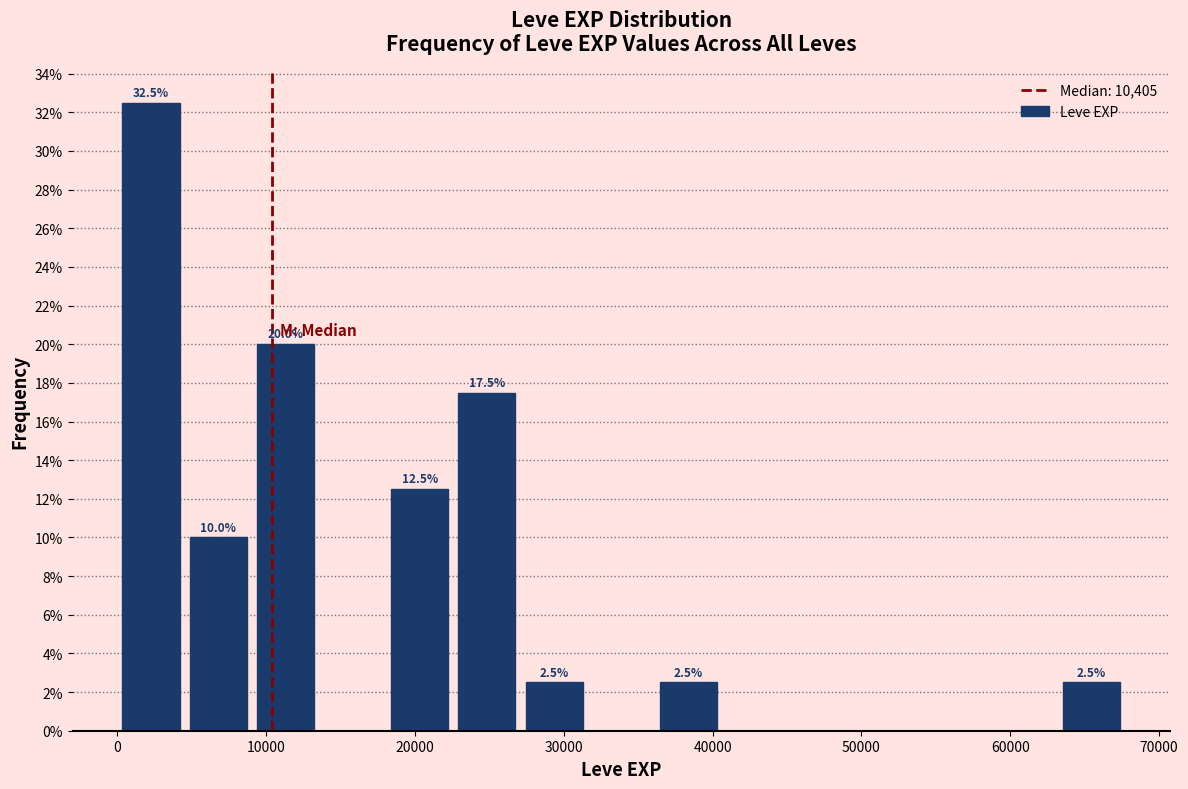

Which range on the x-axis has the tallest bar?

0 to 5000